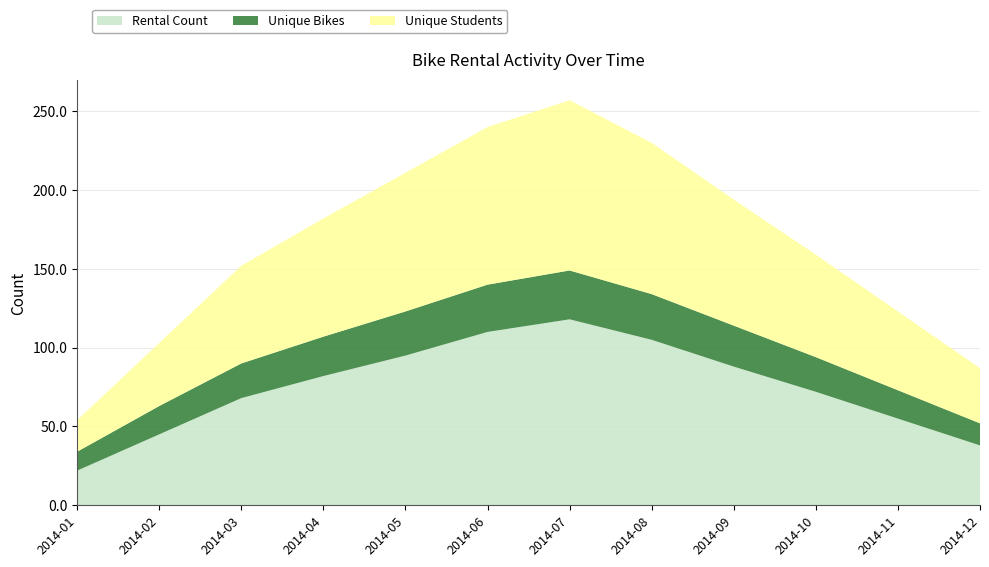

The Unique Bikes series shows 30 at 2014-06. True or false?

True